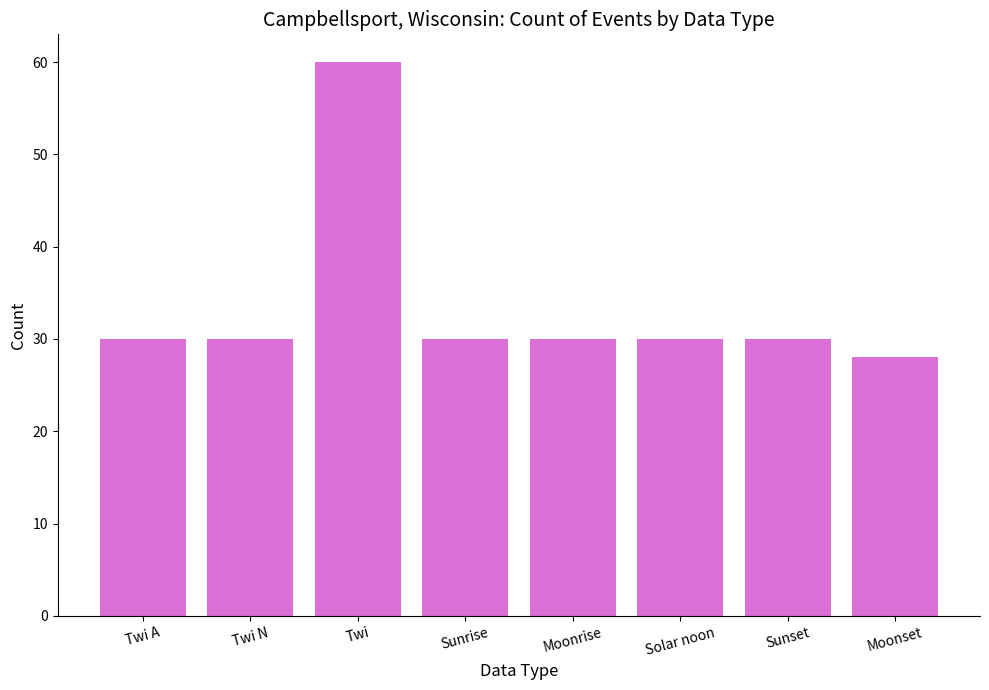

Read the value at Twi N.

30